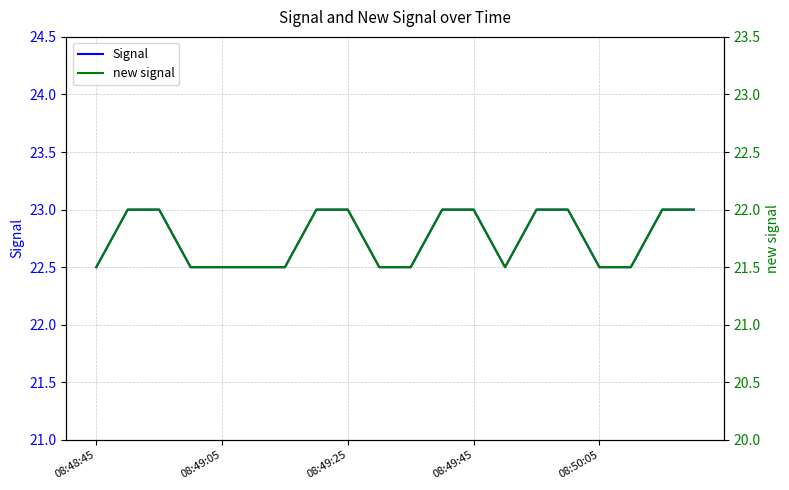

Rank the series at 08:49:05 from highest to lowest value.

Signal, new signal